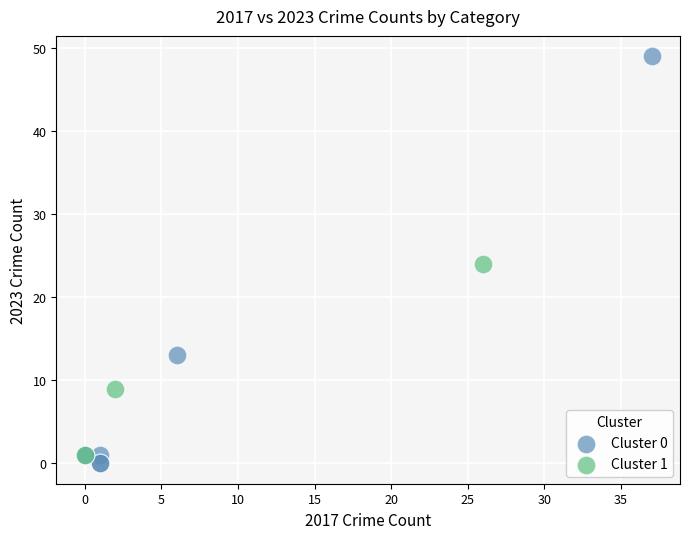

Which series has the largest Y range (max minus min)?

Cluster 0